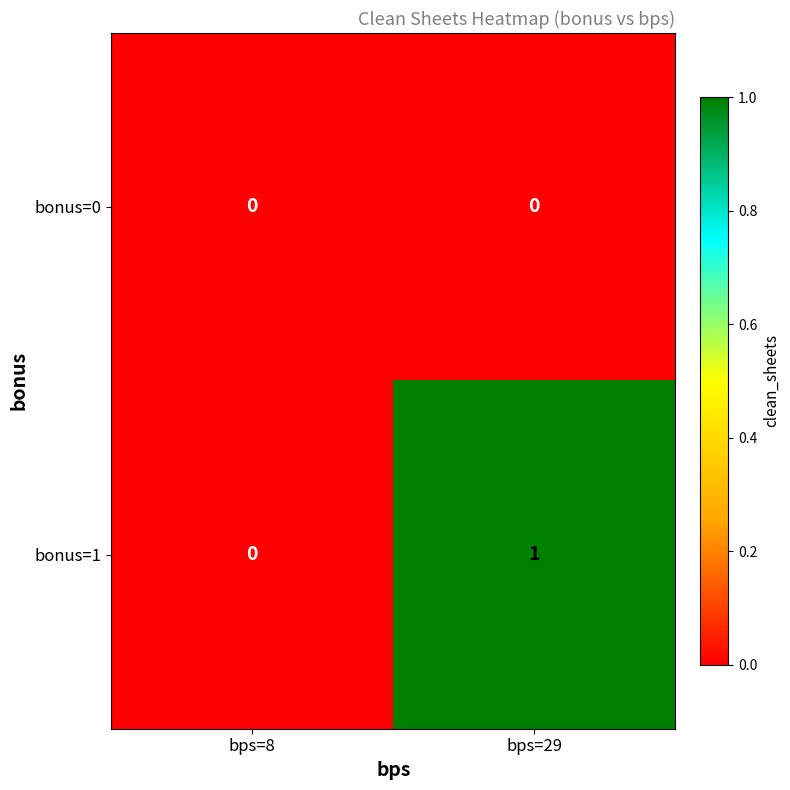

Which series has the widest spread of values?

bonus=1